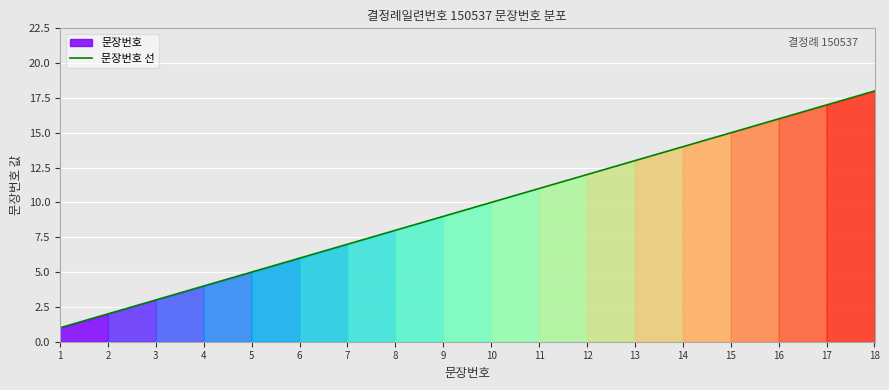

What is the sum of the values at 17 and 12?

29